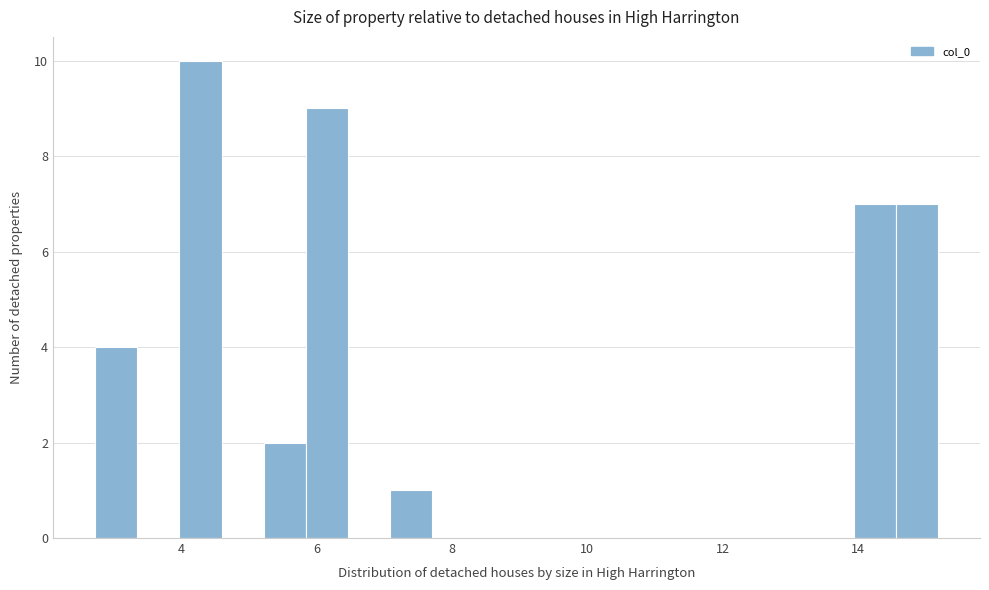

Read against the x-axis, roughly where is the centre of the tallest bar?

4.2